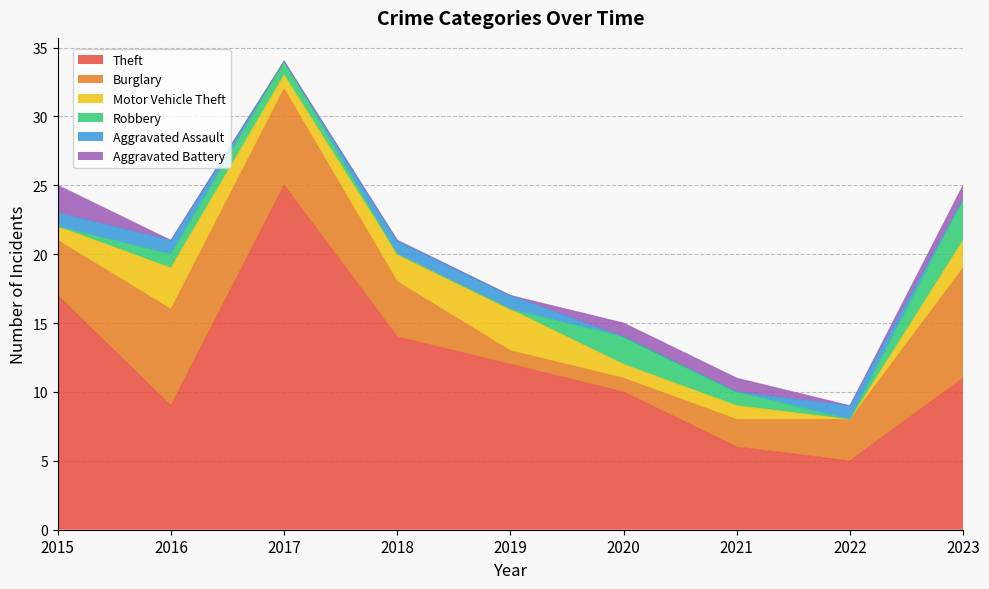

What are all the series names shown in the legend?

Theft, Burglary, Motor Vehicle Theft, Robbery, Aggravated Assault, Aggravated Battery